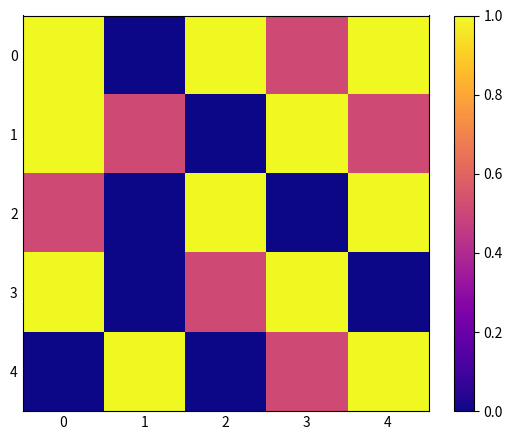

What is the total value across all series at 3?

3.0